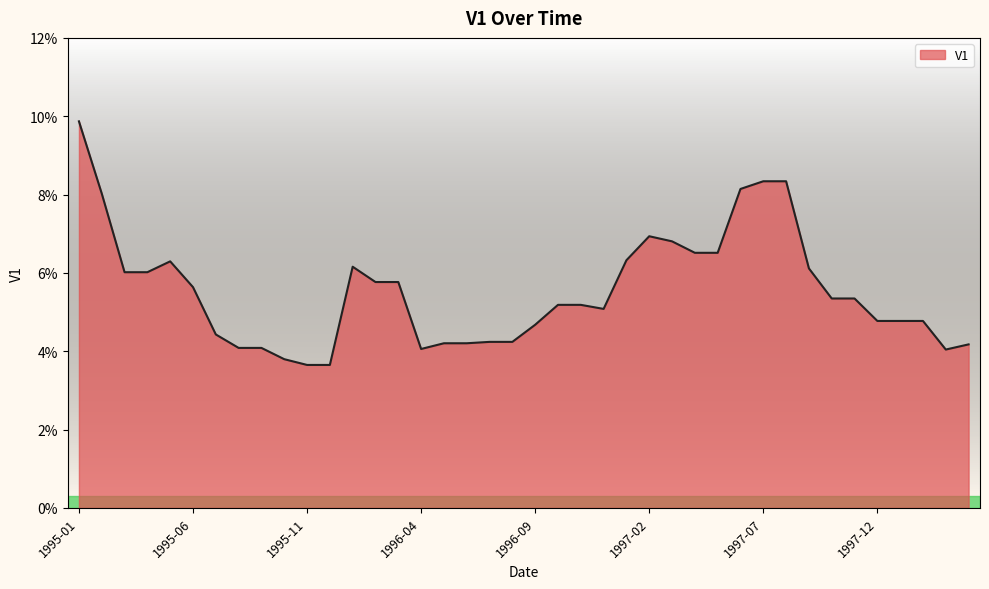

Is this an area chart (filled region under the line)?

Yes